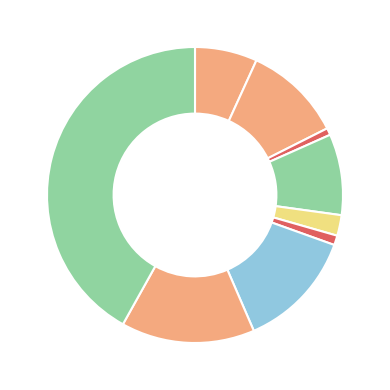

How many segments does this pie chart have?

9